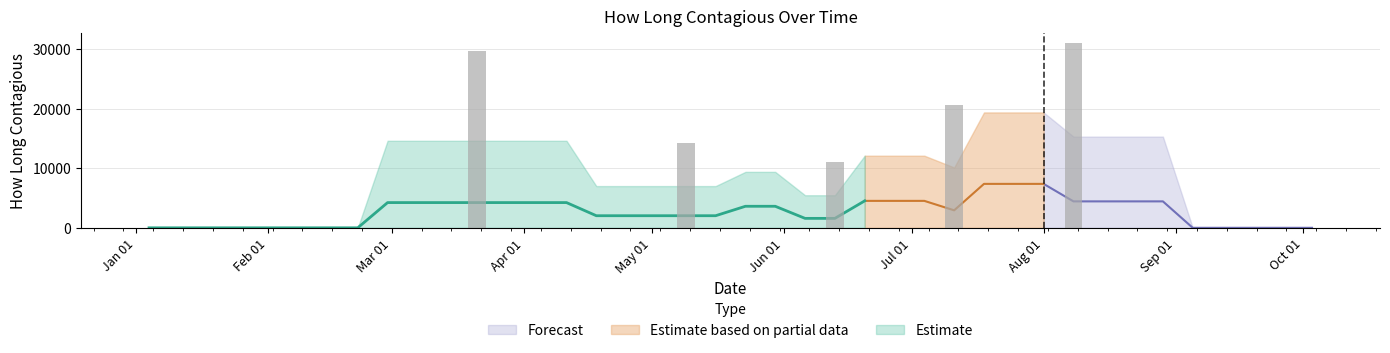

Reading right to left, transcribe all the data shown in this chart.

2004-10-03=0.0	2004-09-26=0.0	2004-09-19=0.0	2004-09-12=0.0	2004-09-05=0.0	2004-08-29=0.0	2004-08-22=0.0	2004-08-15=0.0	2004-08-08=31037.1	2004-08-01=0.0	2004-07-25=0.0	2004-07-18=0.0	2004-07-11=20537.8	2004-07-04=0.0	2004-06-27=0.0	2004-06-20=0.0	2004-06-13=11084.9	2004-06-06=0.0	2004-05-30=0.0	2004-05-23=0.0	2004-05-16=0.0	2004-05-09=14201.3	2004-05-02=0.0	2004-04-25=0.0	2004-04-18=0.0	2004-04-11=0.0	2004-04-04=0.0	2004-03-28=0.0	2004-03-21=29622.1	2004-03-14=0.0	2004-03-07=0.0	2004-02-29=0.0	2004-02-22=0.0	2004-02-15=0.0	2004-02-08=0.0	2004-02-01=0.0	2004-01-25=0.0	2004-01-18=0.0	2004-01-11=0.0	2004-01-04=0.0